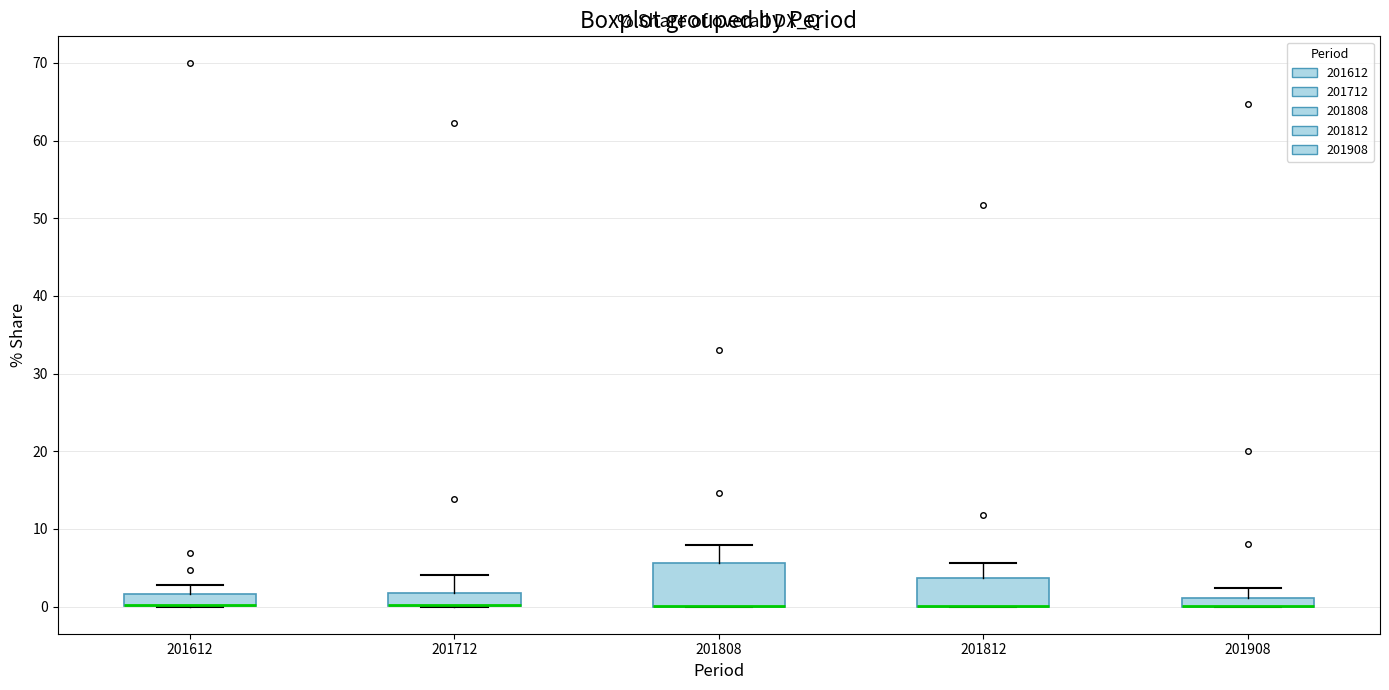

Where does the upper whisker of the box at x = 201812 end on the y-axis? The values are not printed on the chart, so give them approximately, as read against the axis.

6